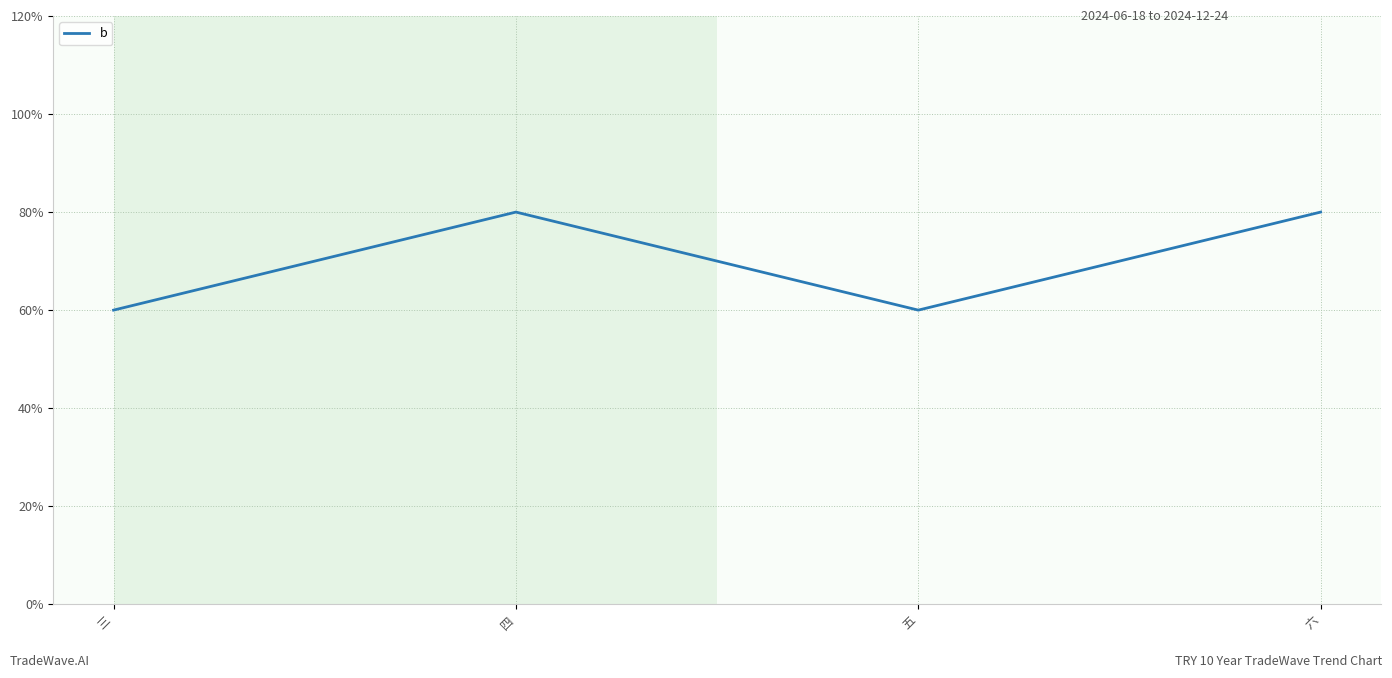

List the labels in order of value, smallest first.

三, 五, 四, 六